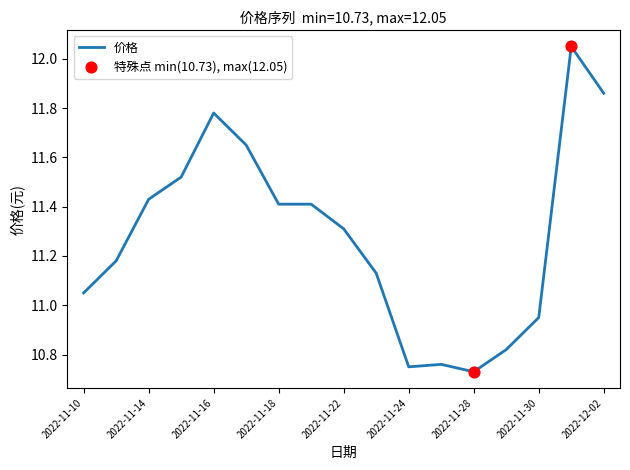

What is the difference between the maximum and minimum values?

1.3